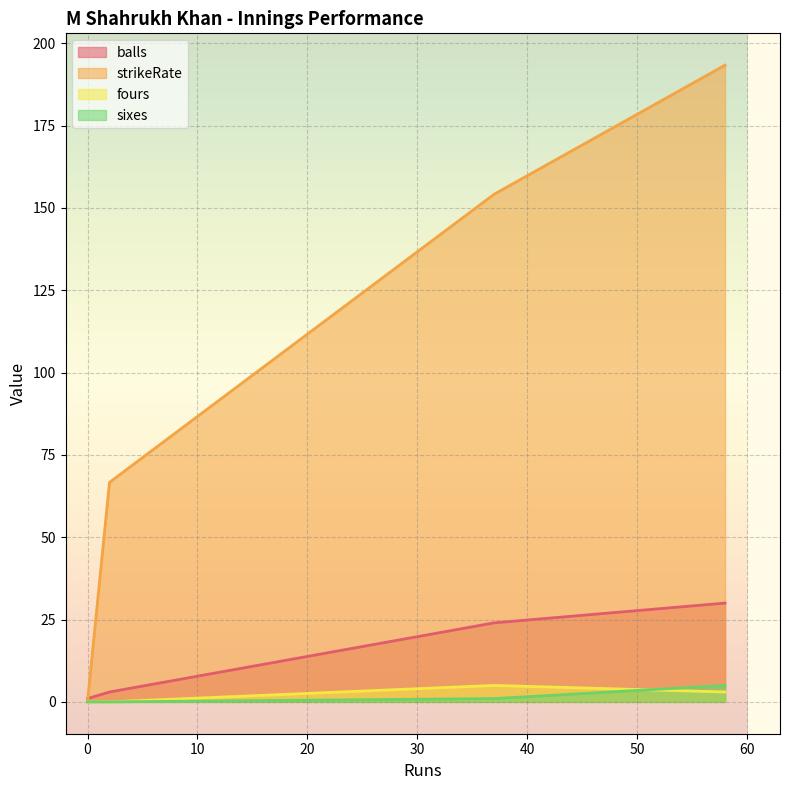

What is the maximum value for sixes?

5.0